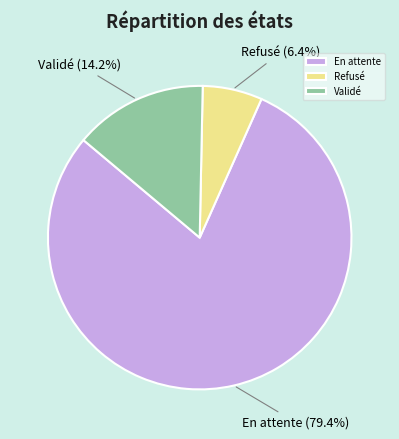

Which category has the smallest portion of the pie?

Refusé